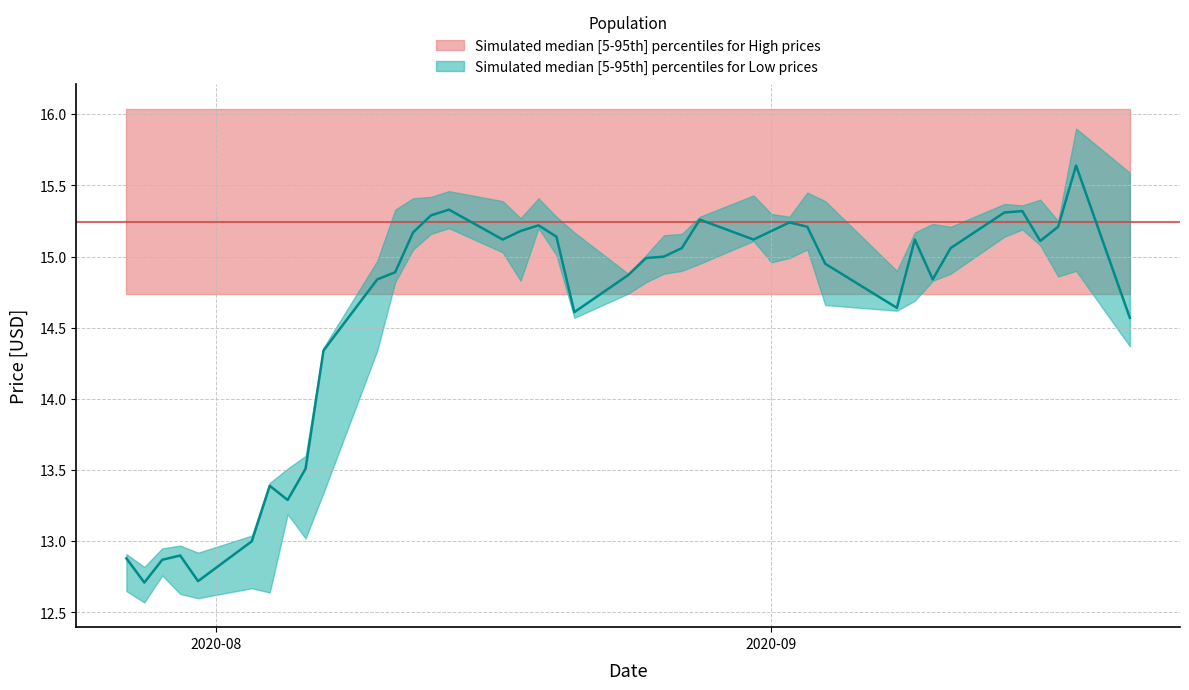

Reading left to right, transcribe all the data shown in this chart.

High: 12.9	12.8	12.9	13.0	12.9	13.0	13.4	13.5	13.6	14.4	15.0	15.3	15.4	15.4	15.5	15.4	15.3	15.4	15.3	15.2	14.9	15.0	15.1	15.2	15.3	15.4	15.3	15.3	15.4	15.4	14.9	15.2	15.2	15.2	15.4	15.4	15.4	15.2	15.9	15.6
Low: 12.6	12.6	12.8	12.6	12.6	12.7	12.6	13.2	13.0	13.3	14.3	14.8	15.1	15.2	15.2	15.0	14.8	15.2	15.0	14.6	14.7	14.8	14.9	14.9	14.9	15.1	15.0	15.0	15.1	14.7	14.6	14.7	14.8	14.9	15.1	15.2	15.1	14.9	14.9	14.4
Close: 12.9	12.7	12.9	12.9	12.7	13.0	13.4	13.3	13.5	14.3	14.8	14.9	15.2	15.3	15.3	15.1	15.2	15.2	15.1	14.6	14.9	15.0	15.0	15.1	15.3	15.1	15.2	15.2	15.2	14.9	14.6	15.1	14.8	15.1	15.3	15.3	15.1	15.2	15.6	14.6